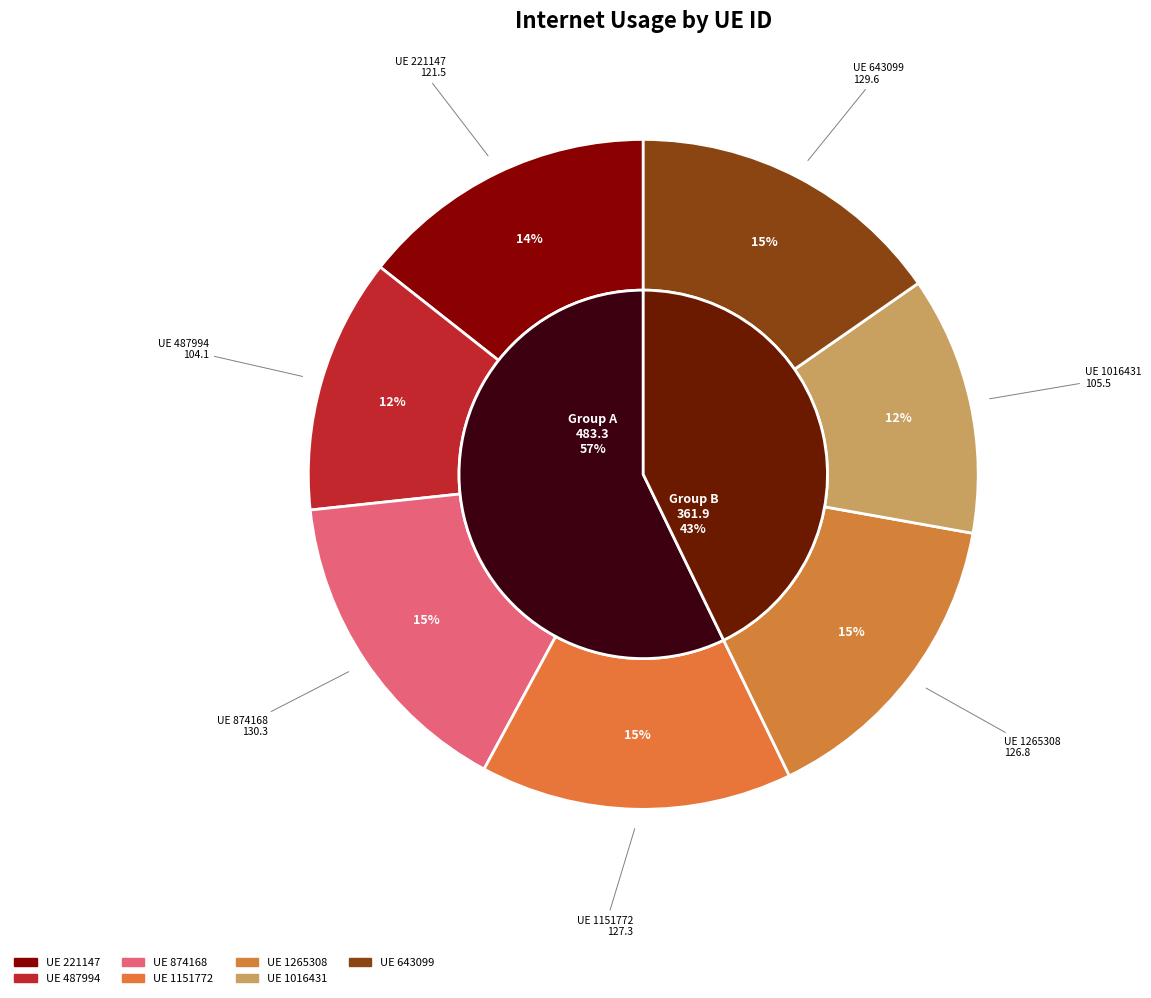

To the nearest percent, what is the difference between the largest and smallest slice percentages?

3%